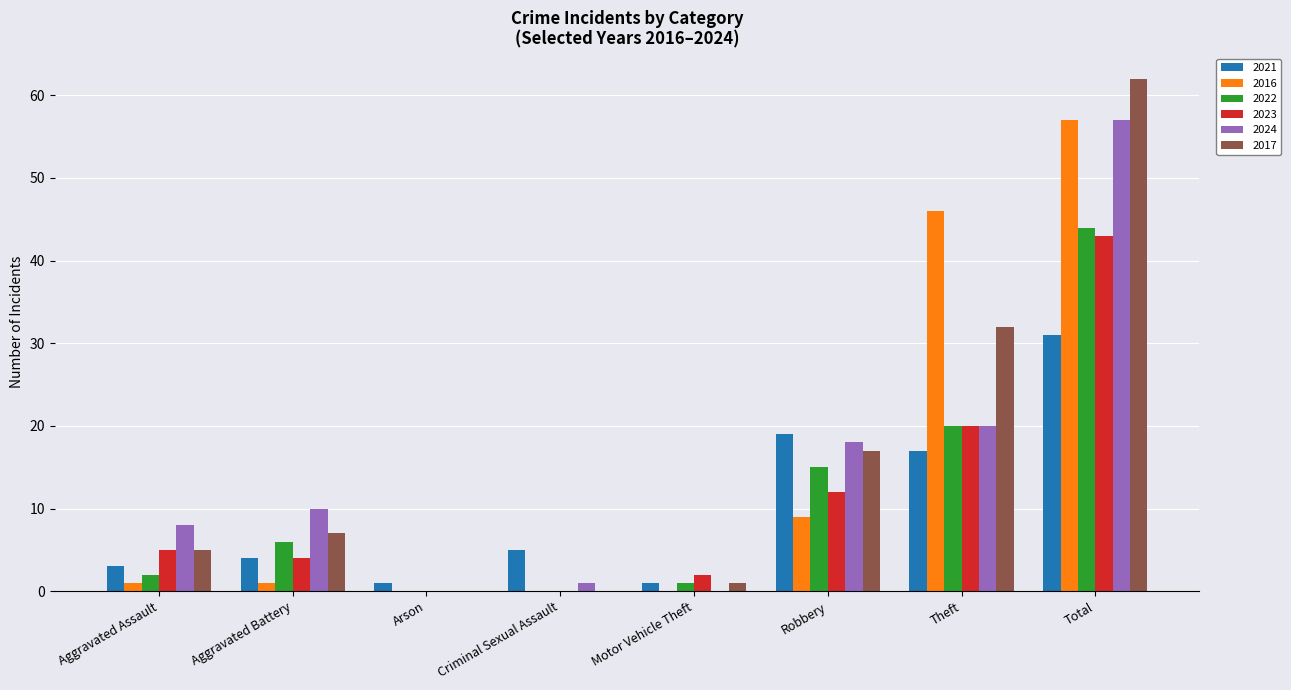

At which label is 2022 closest to 22?

Theft